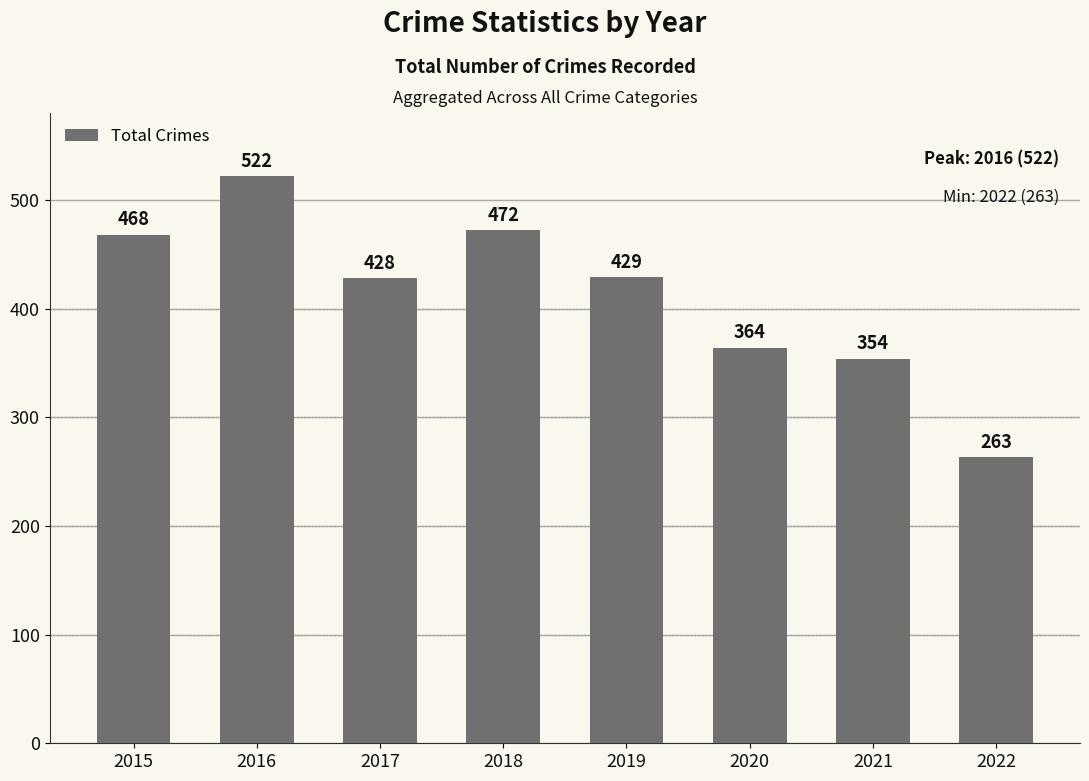

Rank the categories by value from lowest to highest.

2022, 2021, 2020, 2017, 2019, 2015, 2018, 2016